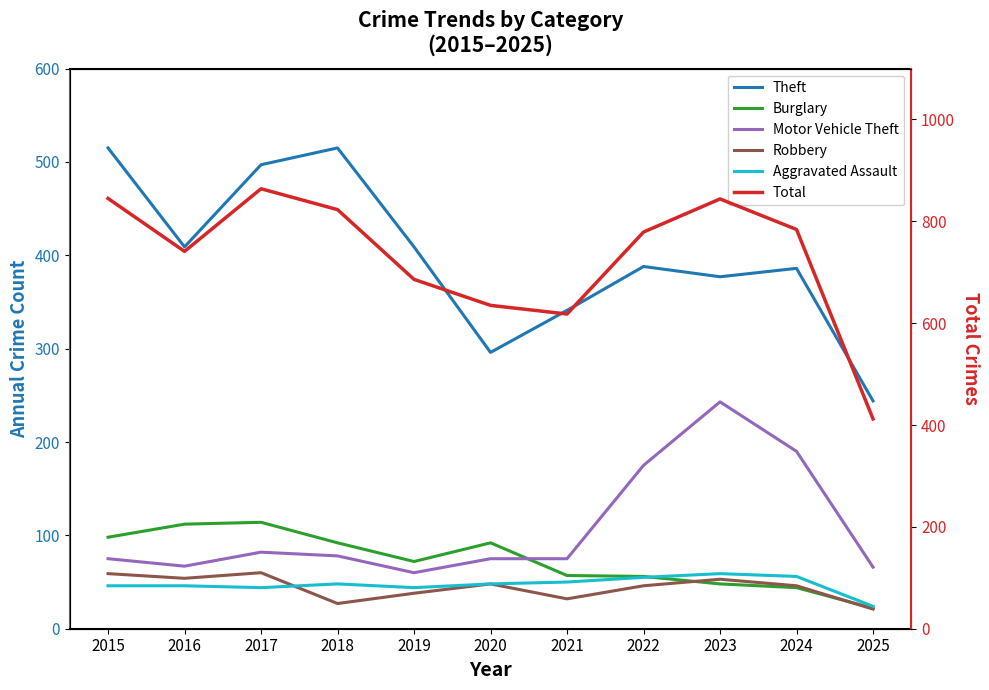

What is the sum of all Total values?

8031